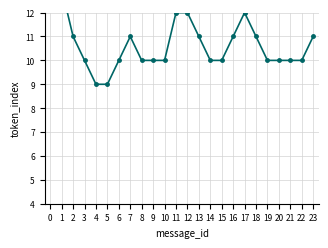

How many lines are shown in the chart?

1